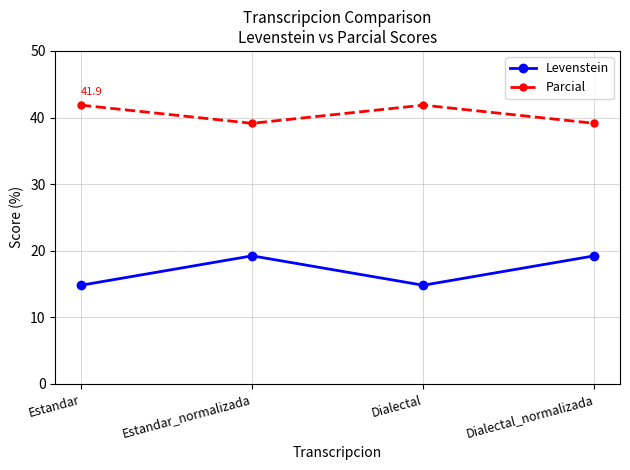

The value of Levenstein at Dialectal_normalizada is 19.2. True or false?

True